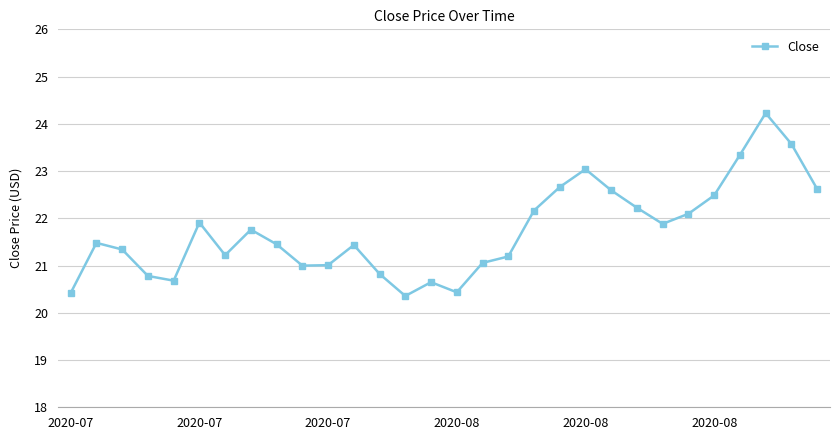

True or false: there are more than 0 points higher than both neighbors.

True